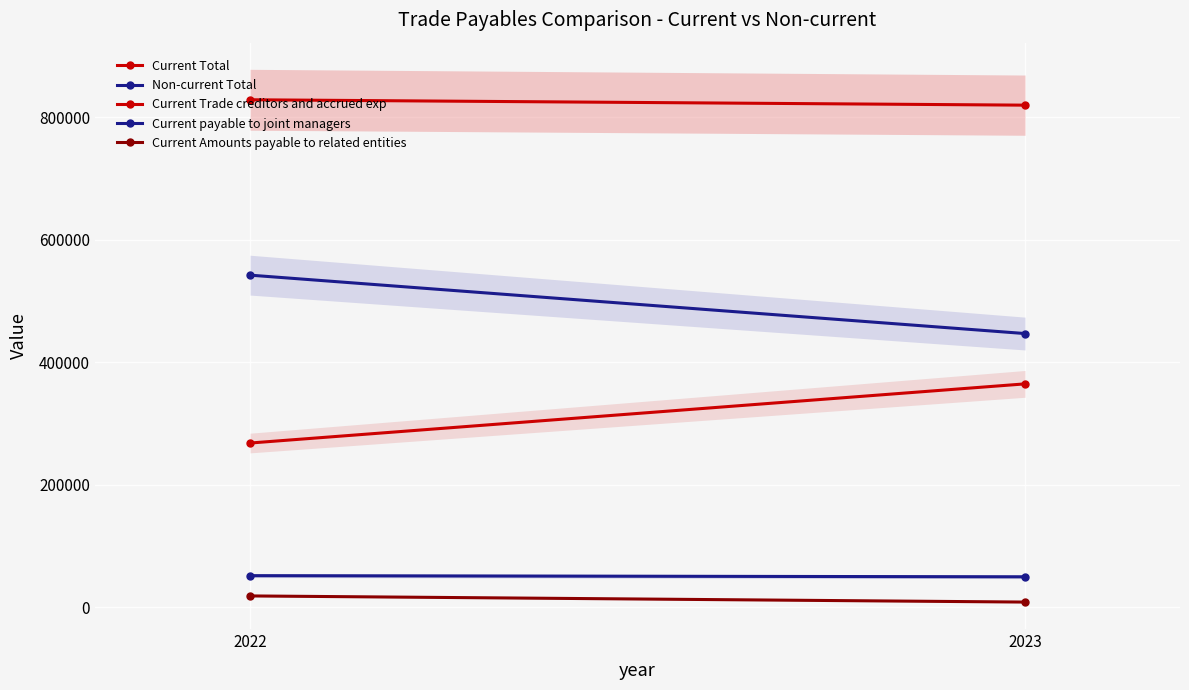

The Current Amounts payable to related entities series shows 8333 at 2023. True or false?

True